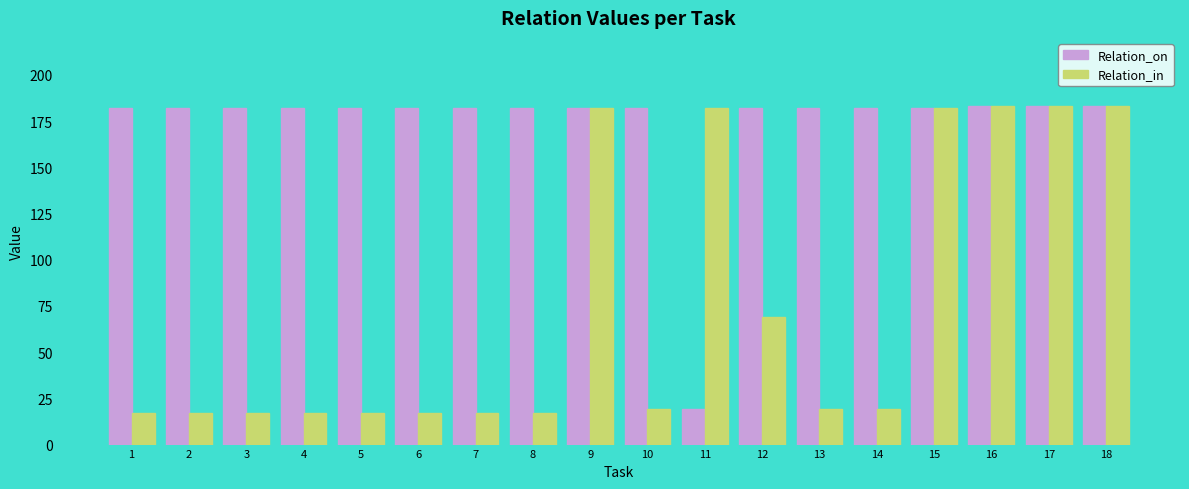

What is the minimum value for Relation_on?

19